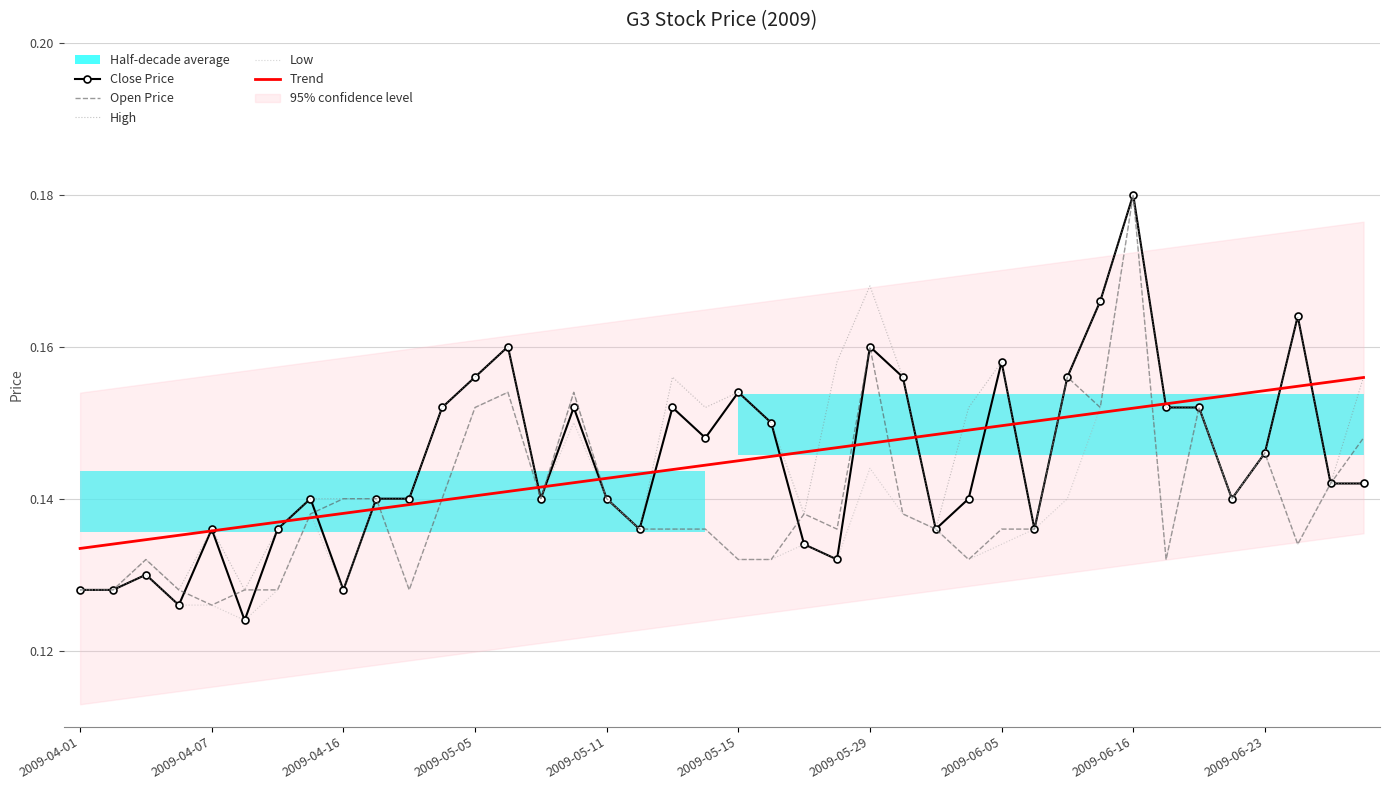

Is it true that Open Price equals 0.0 at 2009-04-16?

False